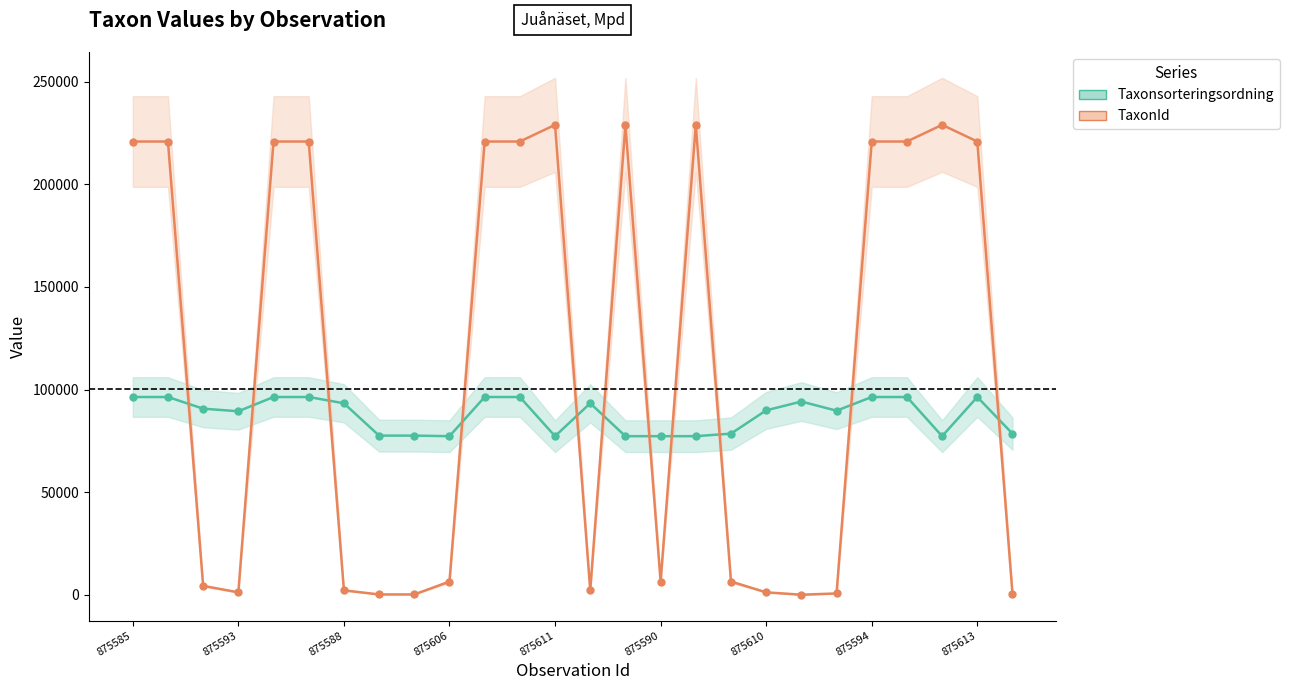

True or false: Taxonsorteringsordning has a value of 146483 at 875611.

False